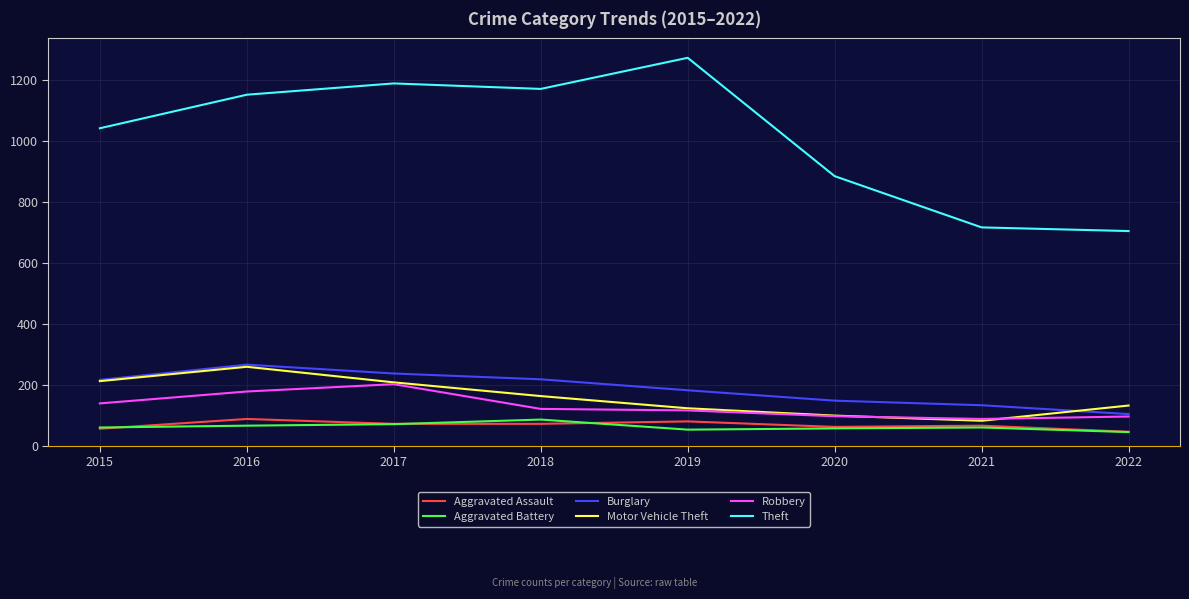

What is the difference between the Aggravated Battery values at 2022 and 2016?

21